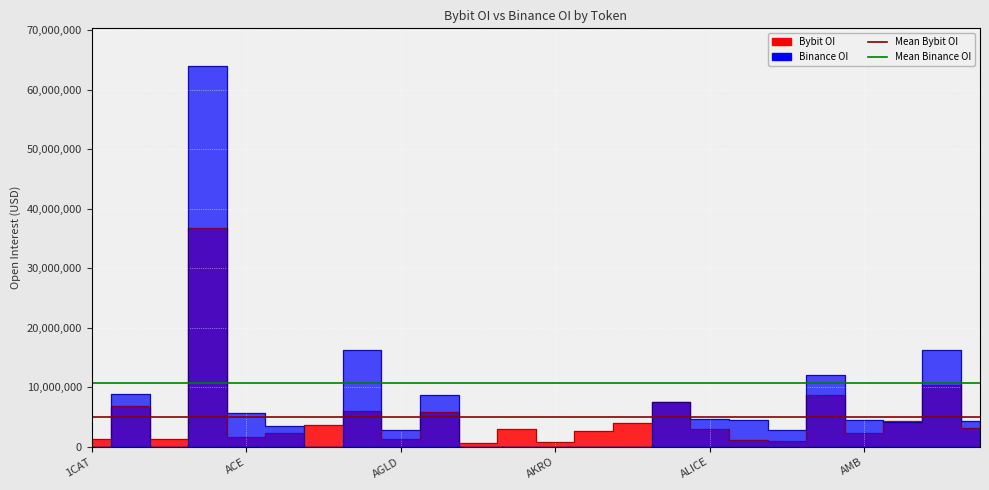

At which label does Mean Bybit OI reach its peak?

1CAT